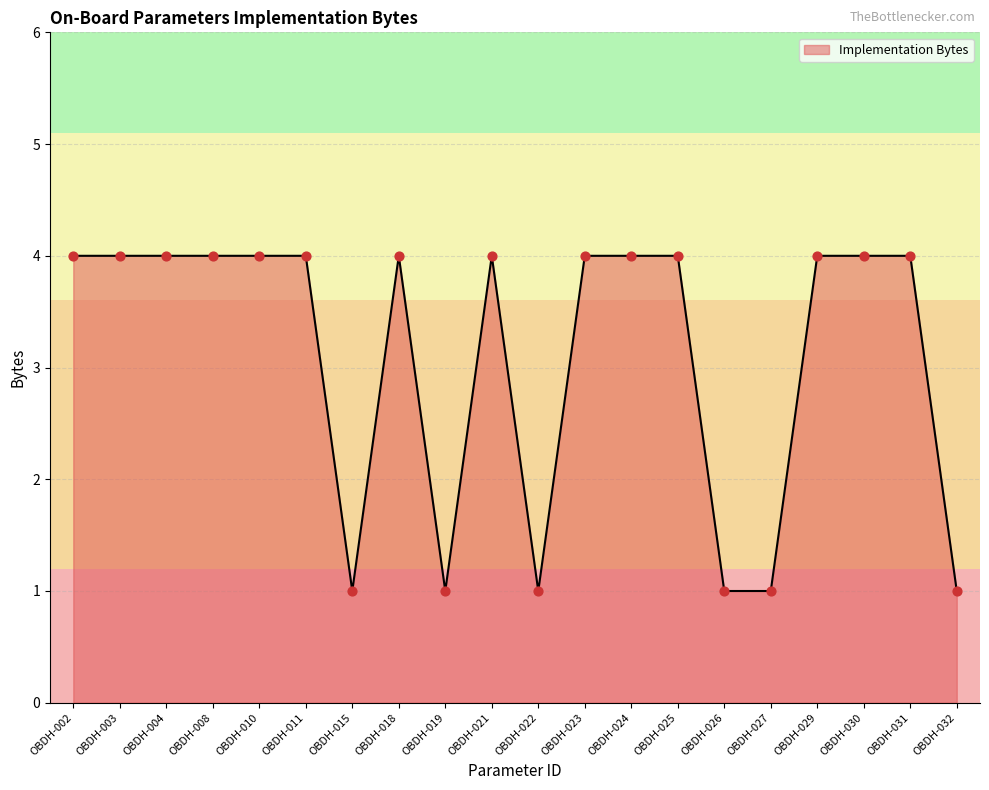

What is the change in value from OBDH-026 to OBDH-030?

+3